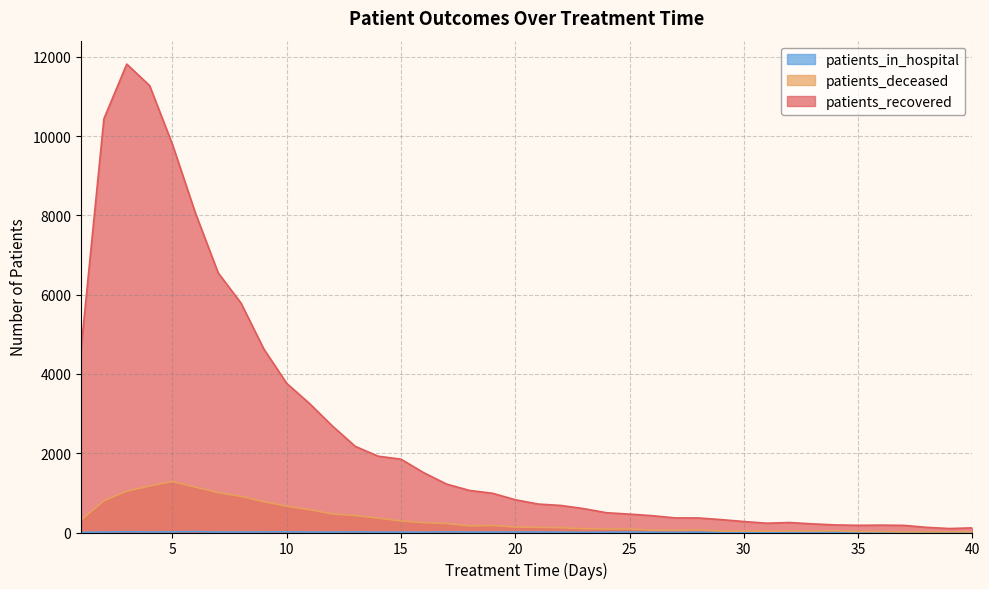

Is it true that patients_deceased equals 22 at 38?

False